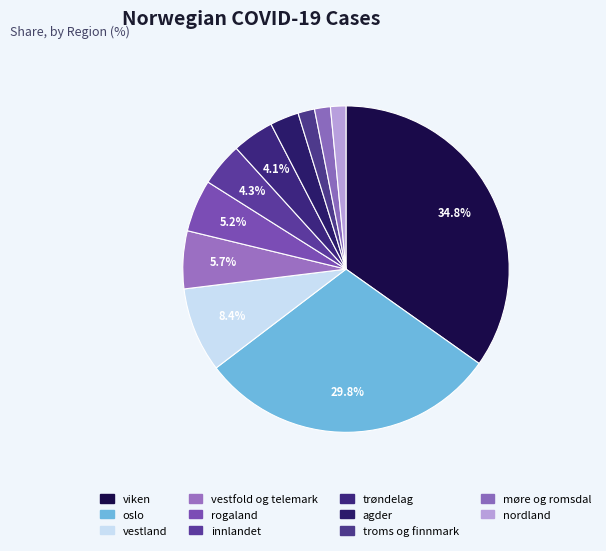

Which slice is the smallest?

nordland